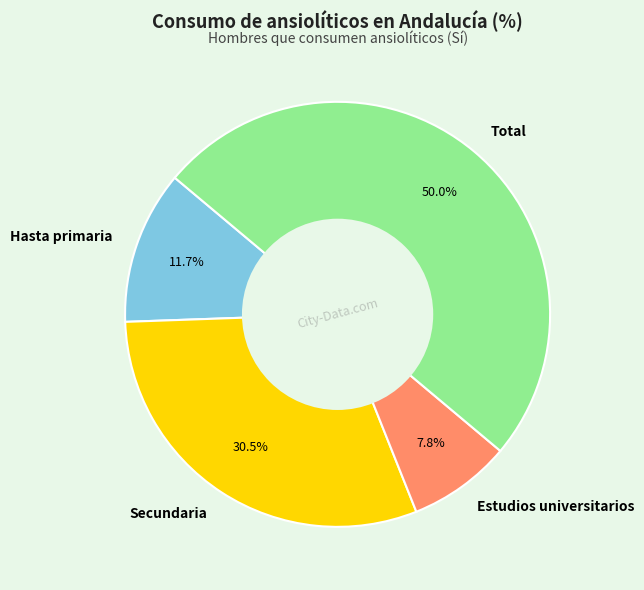

Does Secundaria represent more than half of the total?

No